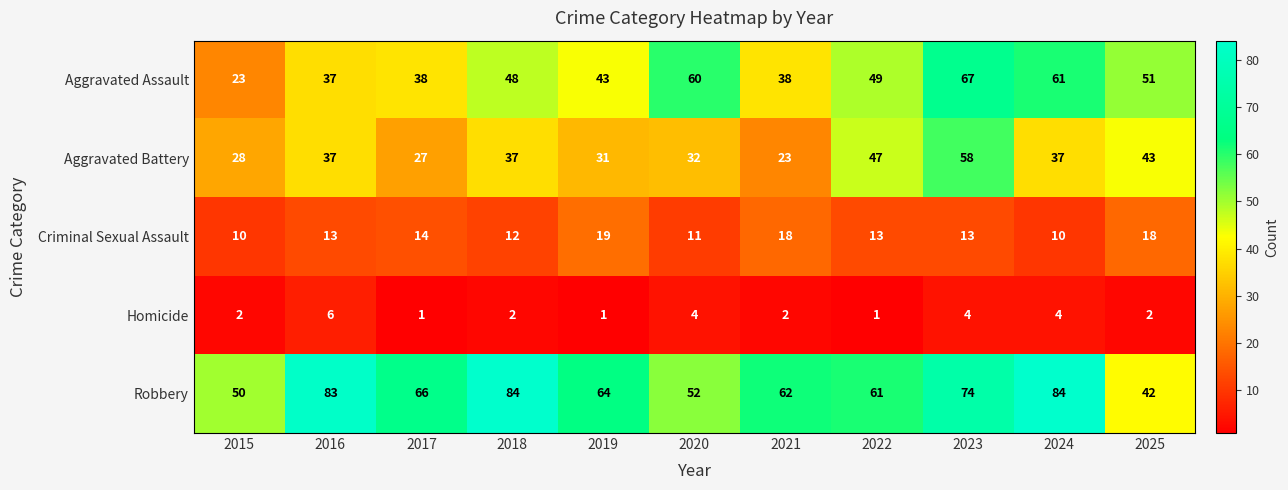

Where is Criminal Sexual Assault nearest to the value 14?

2017